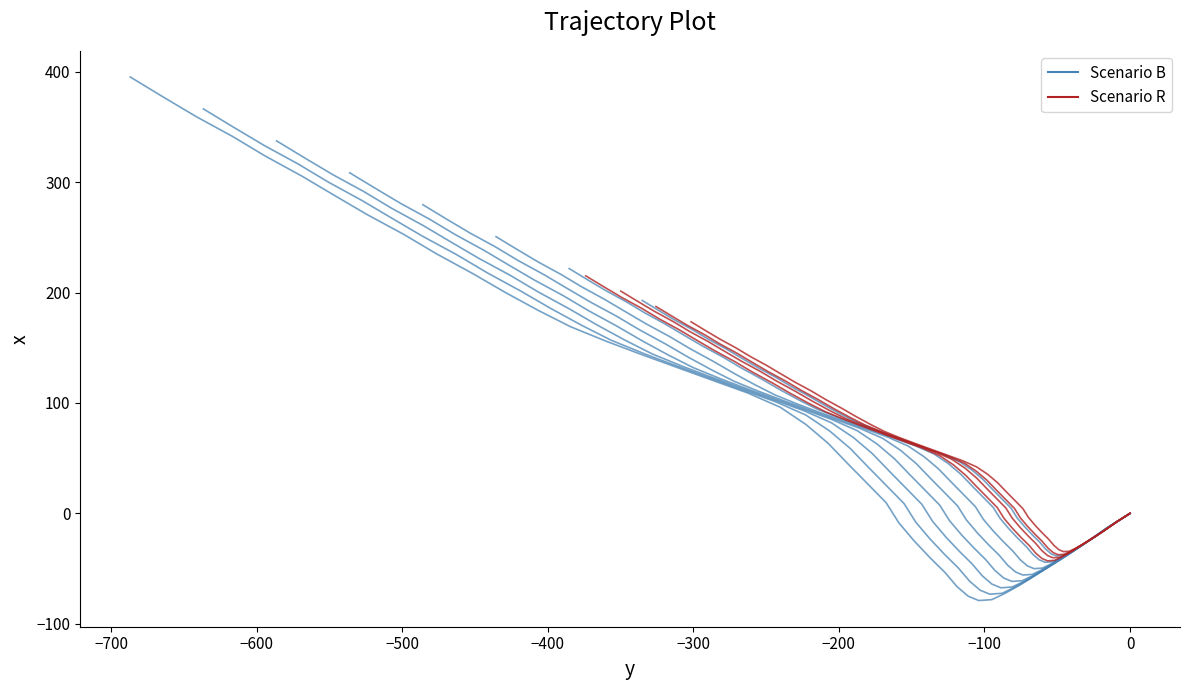

True or false: Scenario R1 and Scenario B1 cross at least once.

True